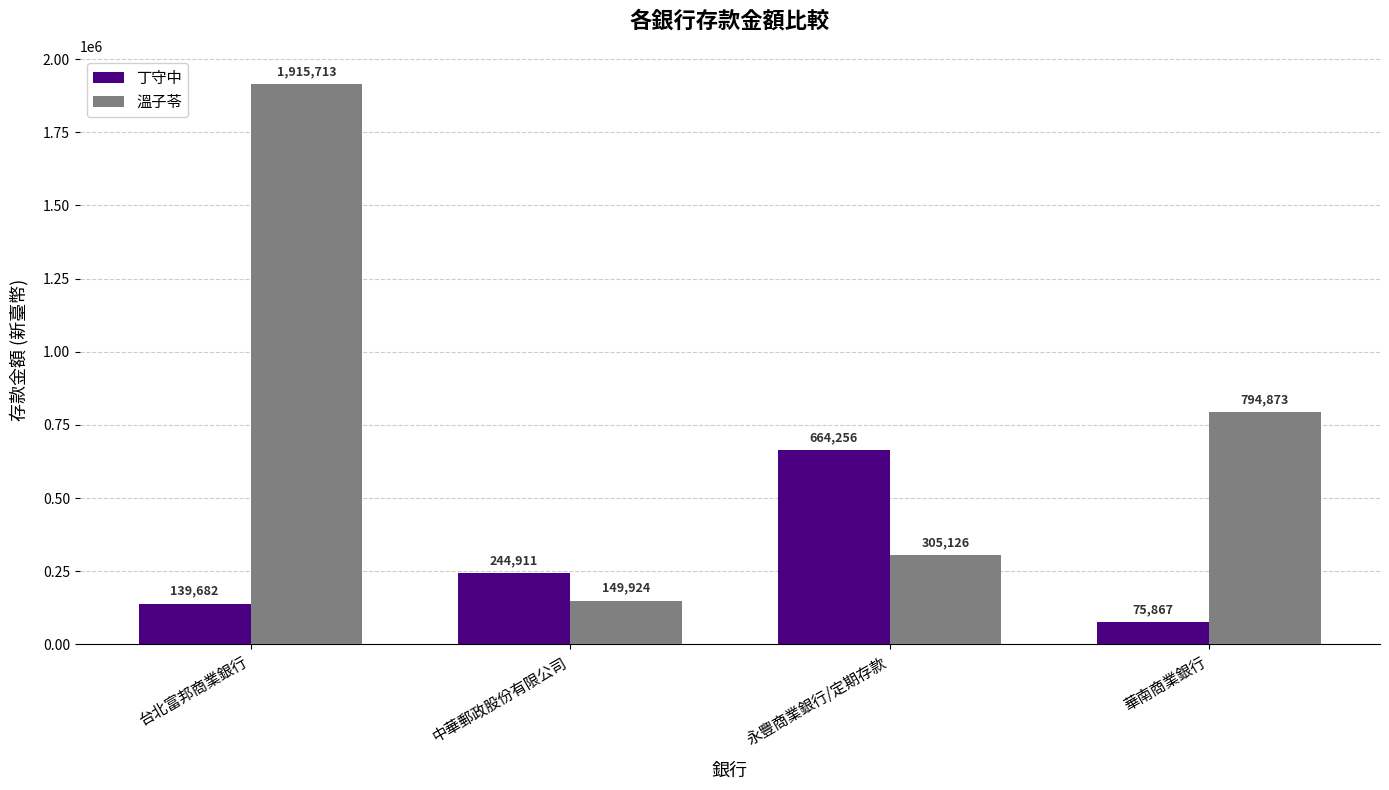

Which label corresponds to the largest value in the chart?

台北富邦商業銀行